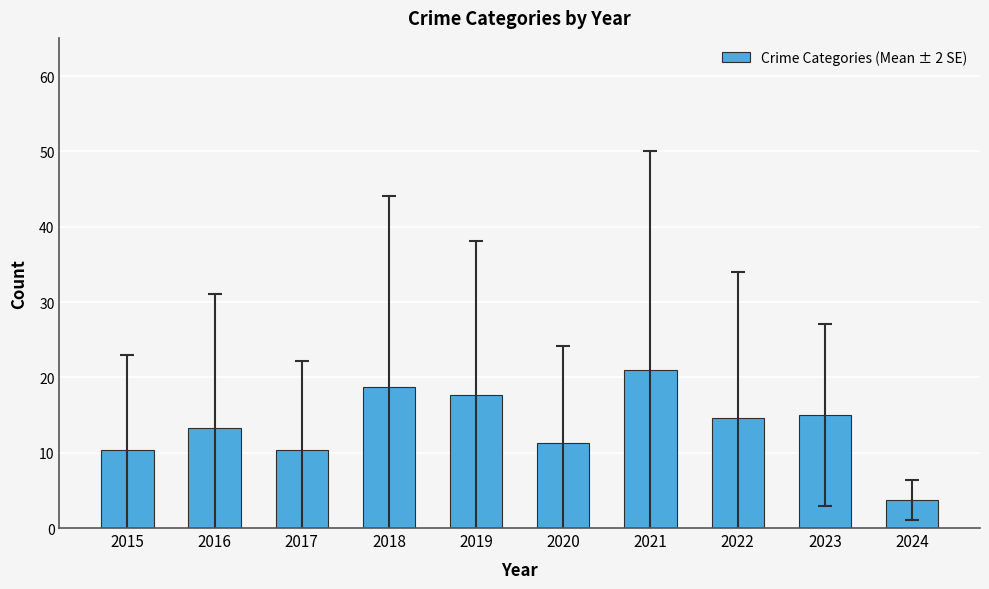

Reading right to left, what are all the values shown in this chart?

3.7	15.0	14.7	21.0	11.3	17.7	18.7	10.3	13.3	10.3